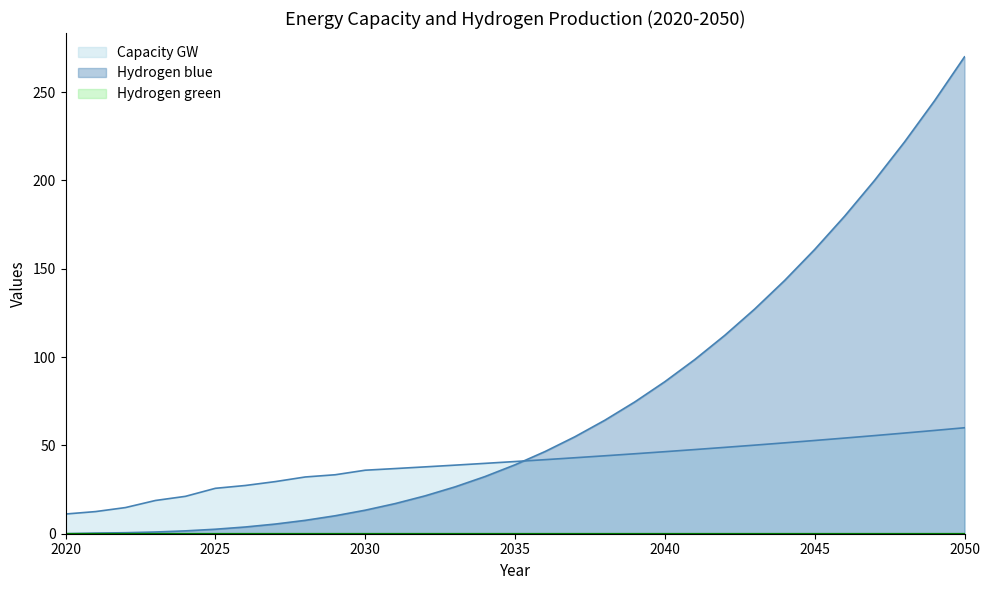

Reading left to right, list all the values displayed in this chart.

Capacity GW: 2020=11.2	2021=12.5	2022=14.8	2023=18.8	2024=21.2	2025=25.7	2026=27.3	2027=29.5	2028=32.1	2029=33.4	2030=36.0	2031=36.9	2032=37.8	2033=38.8	2034=39.8	2035=40.9	2036=41.9	2037=43.0	2038=44.1	2039=45.3	2040=46.4	2041=47.7	2042=48.9	2043=50.2	2044=51.5	2045=52.8	2046=54.2	2047=55.6	2048=57.0	2049=58.5	2050=60.0
Hydrogen blue: 2020=0.0	2021=0.4	2022=0.6	2023=1.0	2024=1.6	2025=2.5	2026=3.8	2027=5.5	2028=7.6	2029=10.2	2030=13.3	2031=17.1	2032=21.4	2033=26.5	2034=32.4	2035=39.0	2036=46.5	2037=54.9	2038=64.3	2039=74.6	2040=86.1	2041=98.6	2042=112.3	2043=127.2	2044=143.4	2045=160.9	2046=179.8	2047=200.1	2048=221.9	2049=245.1	2050=270.0
Hydrogen green: 2020=0.0	2021=0.0	2022=0.0	2023=0.0	2024=0.0	2025=0.0	2026=0.0	2027=0.0	2028=0.0	2029=0.0	2030=0.0	2031=0.0	2032=0.0	2033=0.0	2034=0.0	2035=0.0	2036=0.0	2037=0.0	2038=0.0	2039=0.0	2040=0.0	2041=0.0	2042=0.0	2043=0.0	2044=0.0	2045=0.0	2046=0.0	2047=0.0	2048=0.0	2049=0.0	2050=0.0